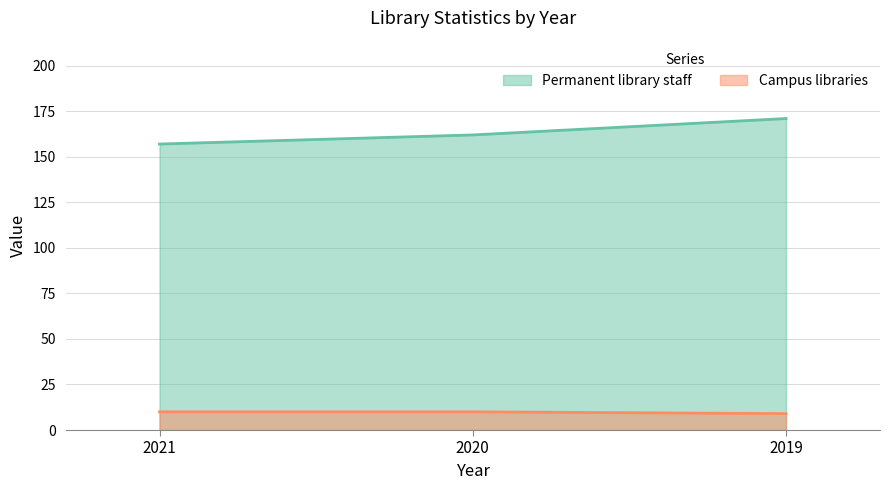

The Campus libraries series shows 6 at 2020. True or false?

False